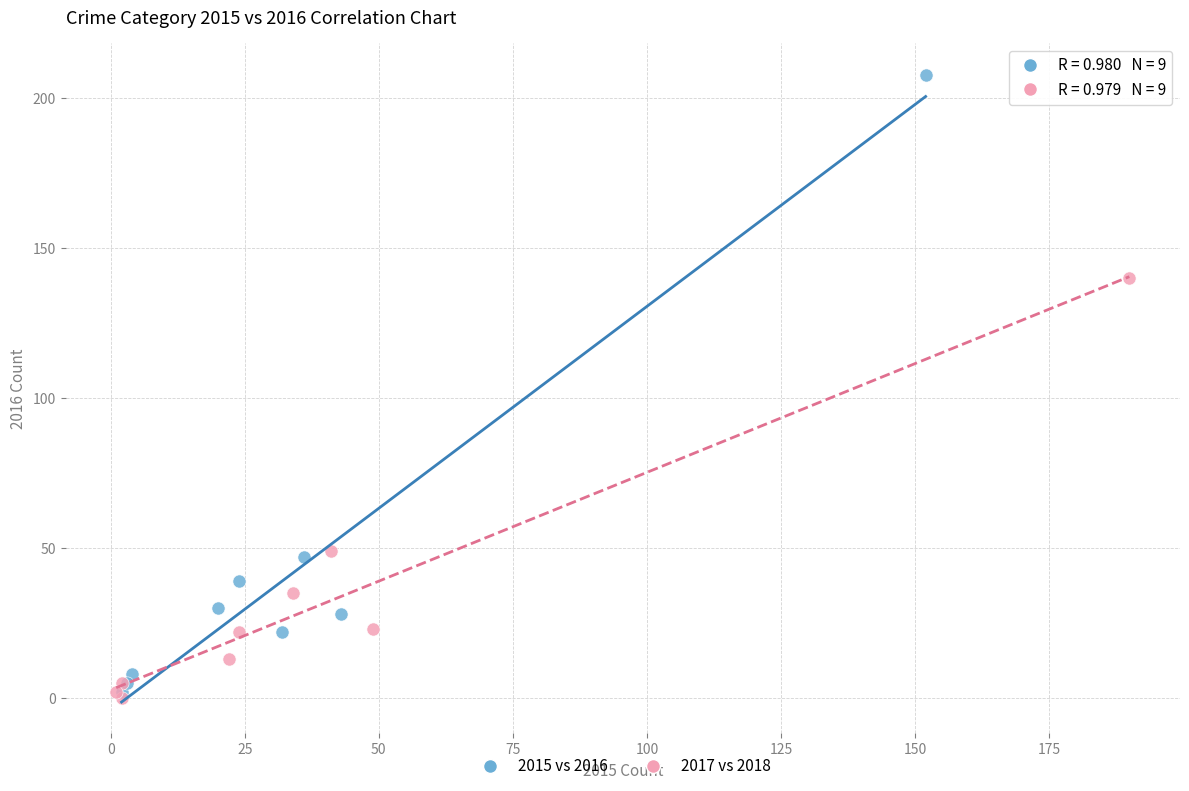

Which series reaches the maximum Y coordinate?

2015 vs 2016